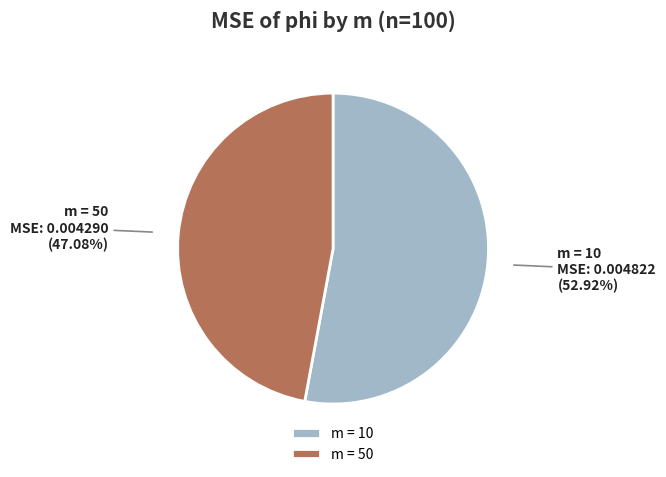

Combined, do m = 10 and m = 50 account for over 50%?

Yes